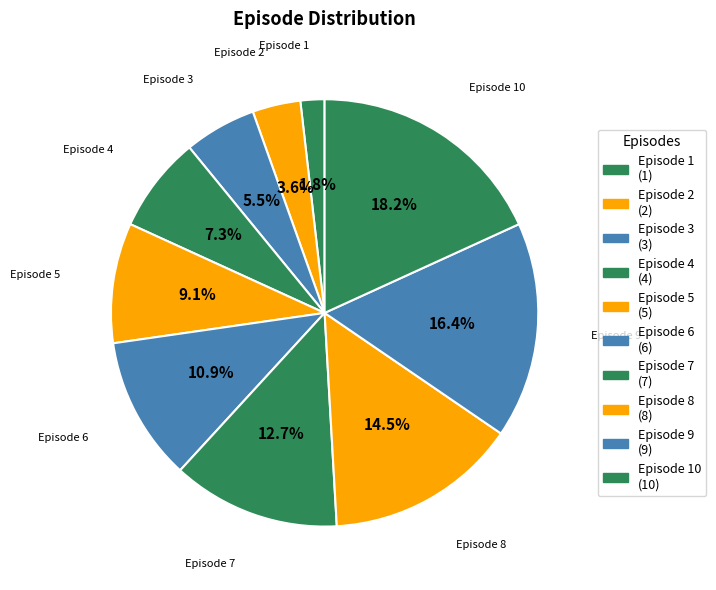

Which slice is the largest?

Episode 10